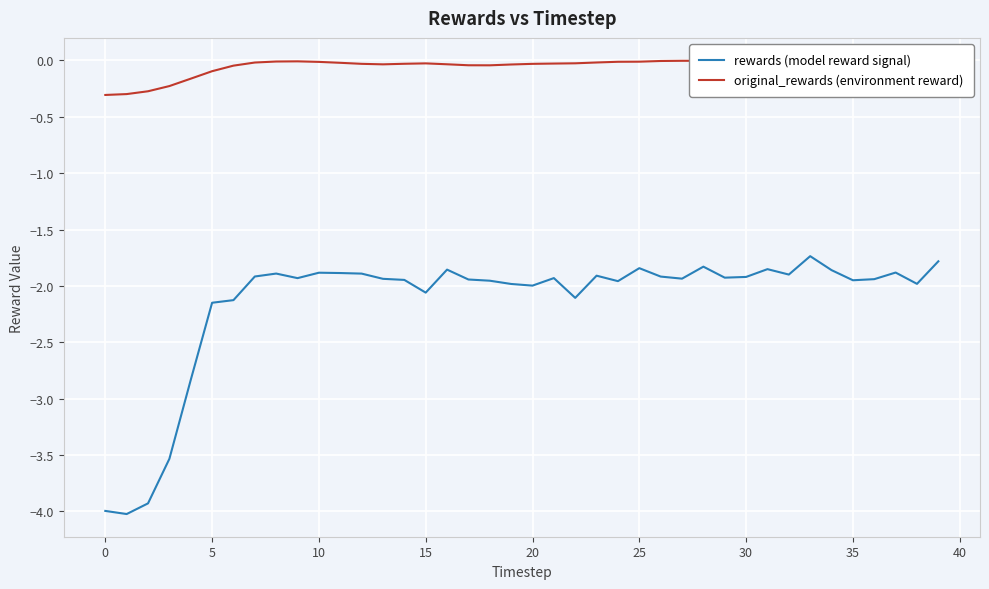

Rank the series by their average value, from lowest to highest.

rewards (model reward signal), original_rewards (environment reward)